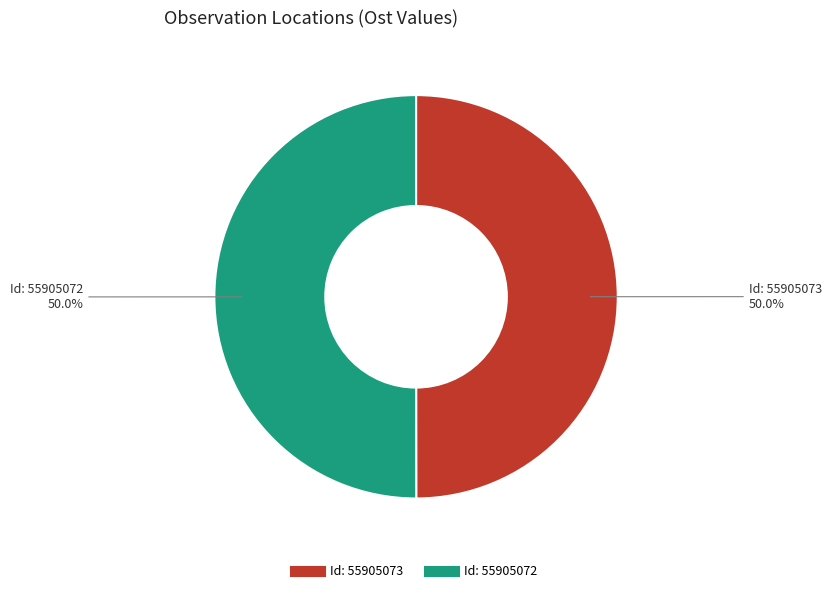

To the nearest percent, what is the average slice percentage?

50%